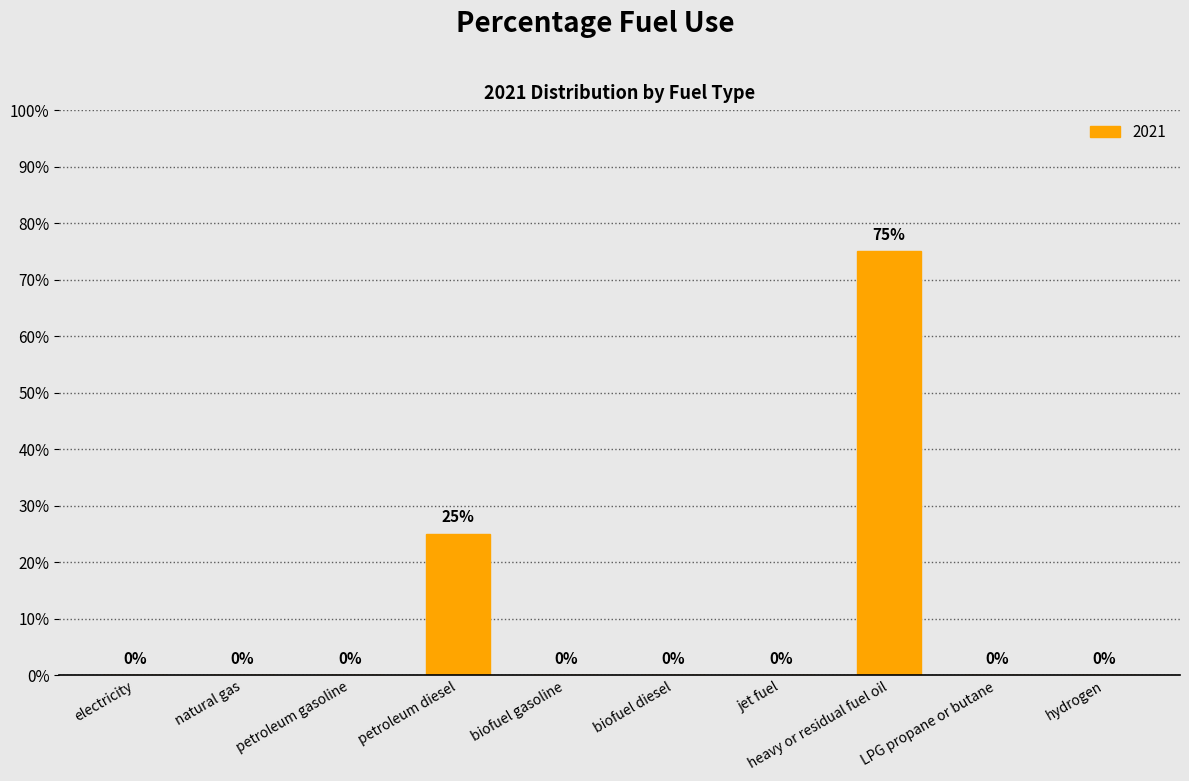

Which has a higher value, petroleum diesel or petroleum gasoline?

petroleum diesel